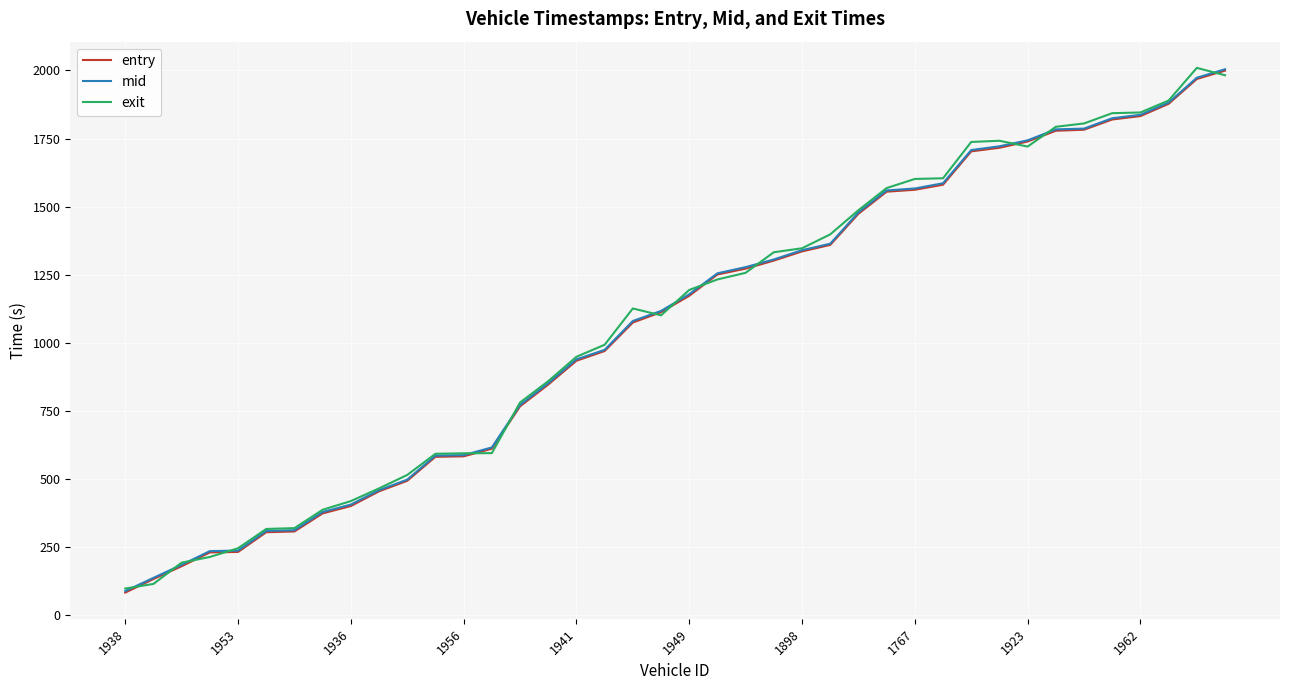

How many series are shown in this chart?

3